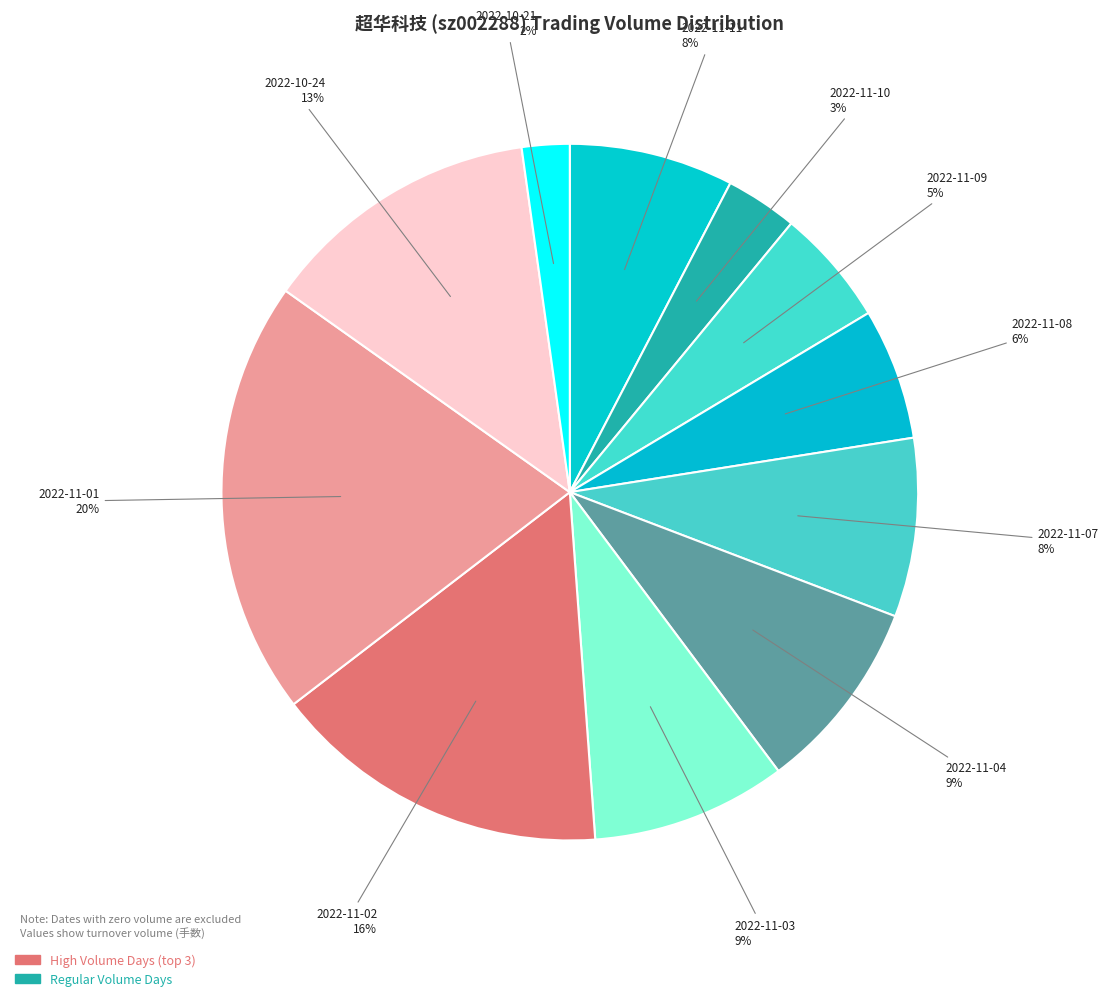

How many slices are in this pie chart?

11